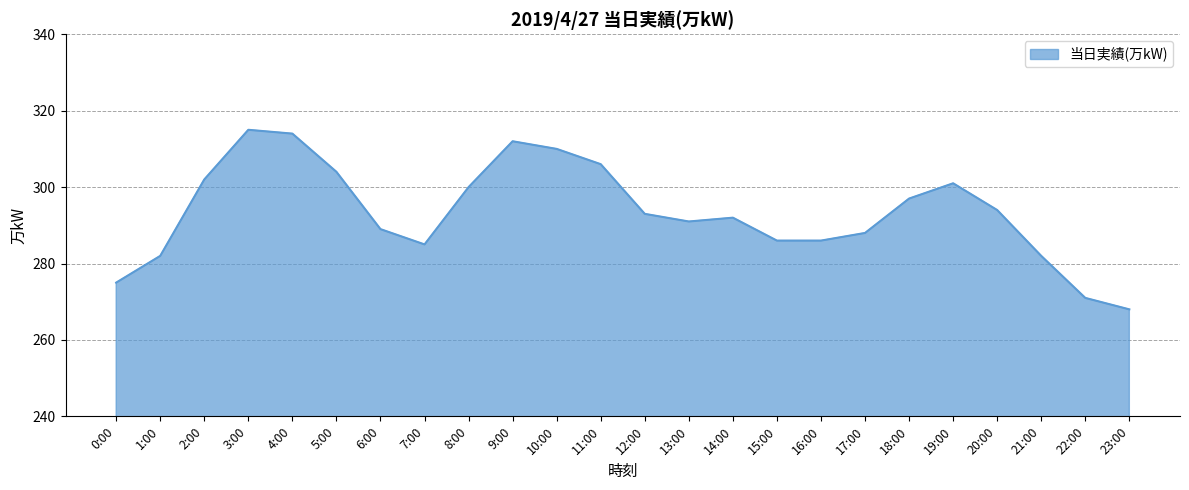

Which label corresponds to the smallest value in the chart?

23:00